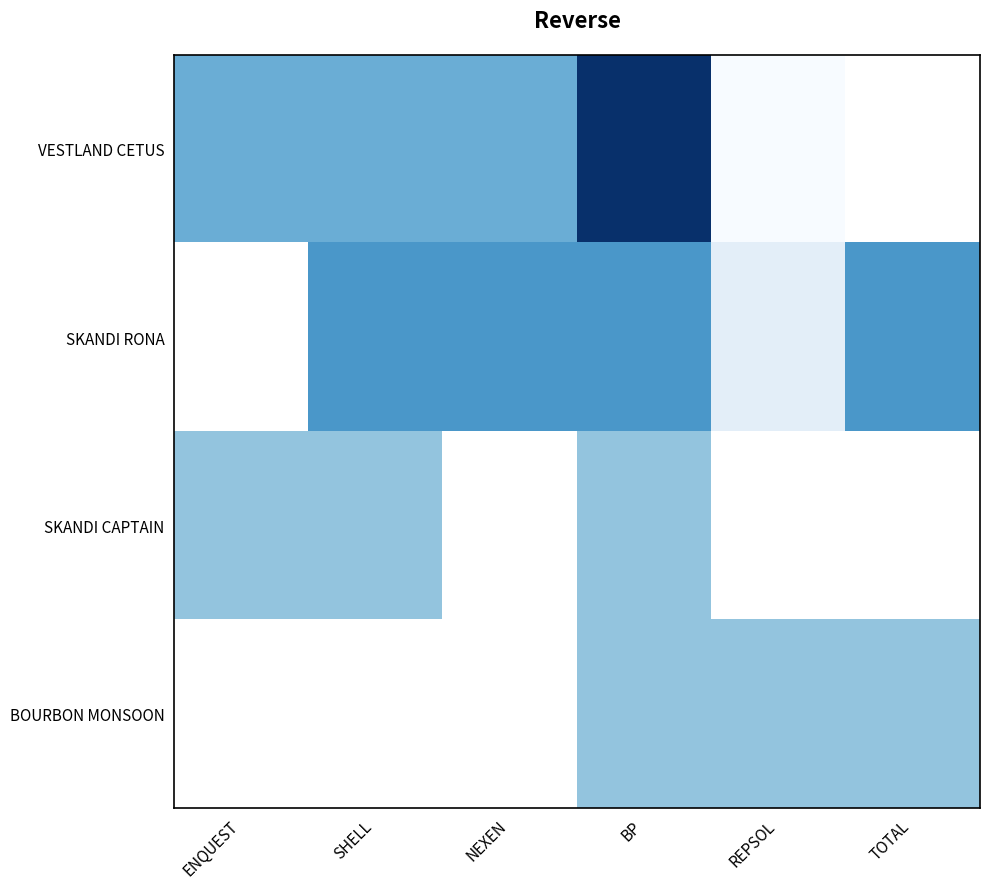

What is the difference between the second highest and minimum values in the VESTLAND CETUS series?

5.0